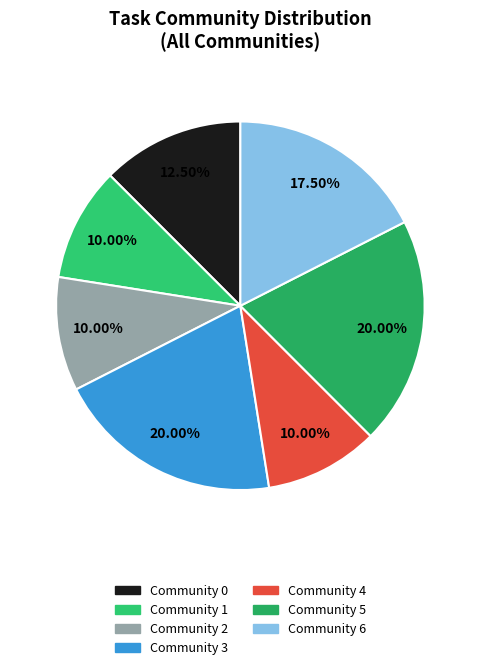

Count the number of slices in the pie.

7